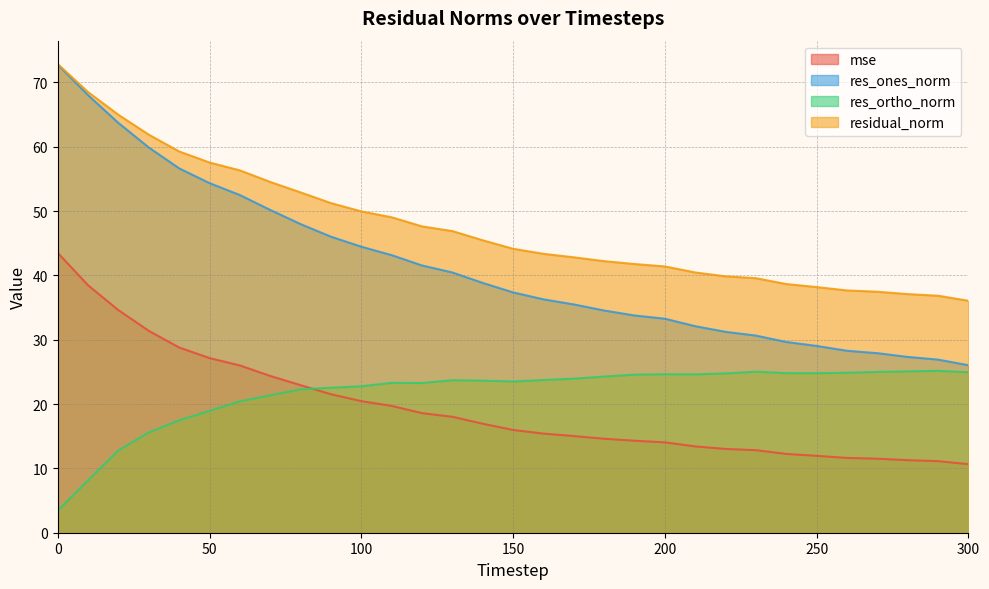

Which category has the highest value in the res_ortho_norm series?

290